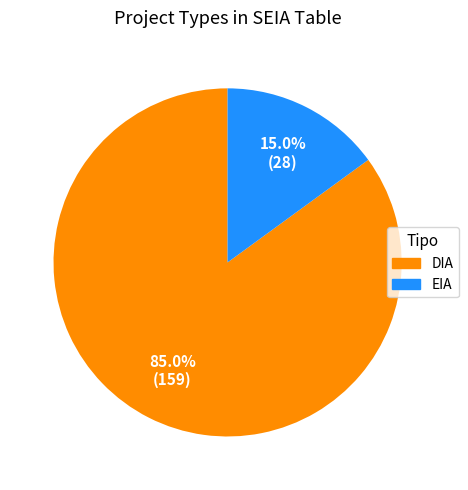

To the nearest percent, what portion does DIA represent?

85%